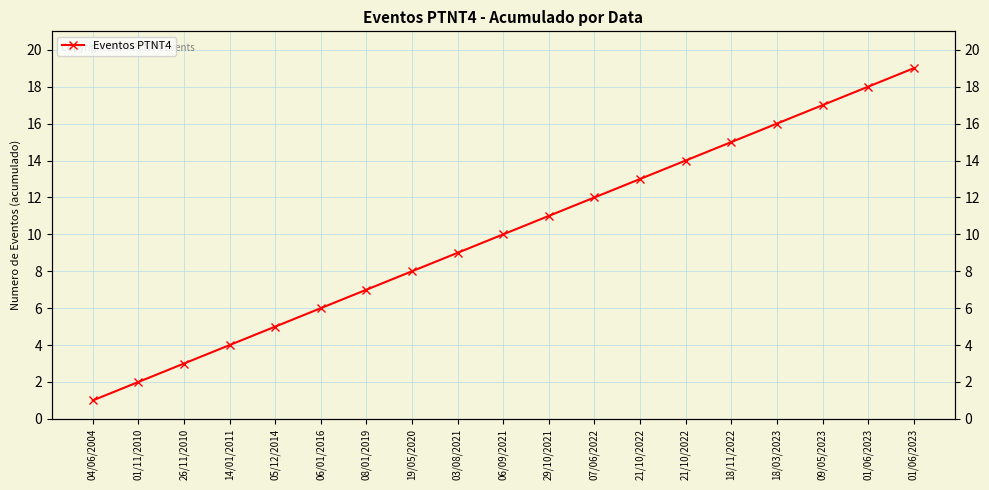

Reading left to right, extract all data points from this chart.

1	2	3	4	5	6	7	8	9	10	11	12	13	14	15	16	17	18	19